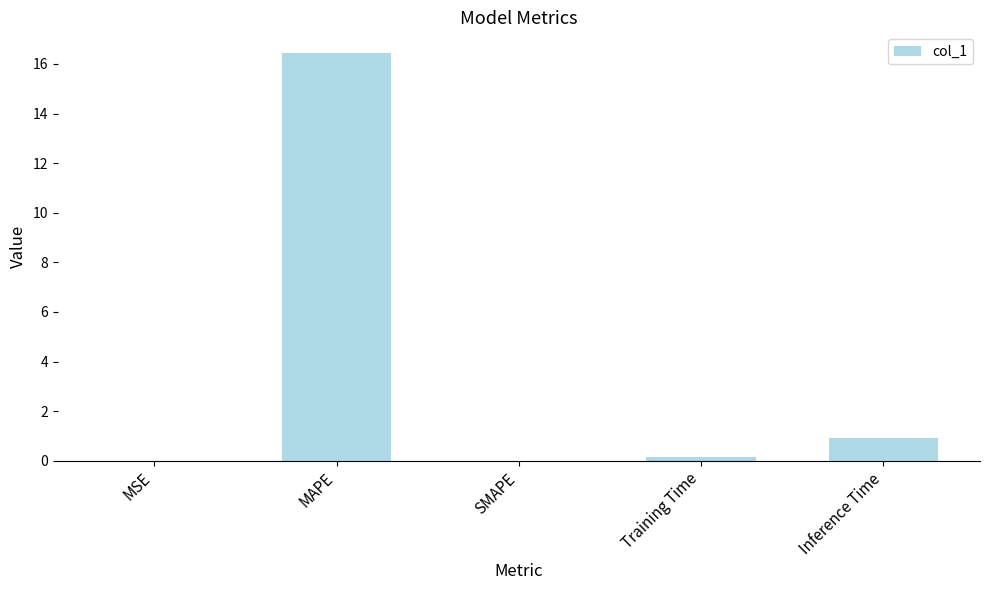

True or false: the data shows 0.0 at MSE.

True